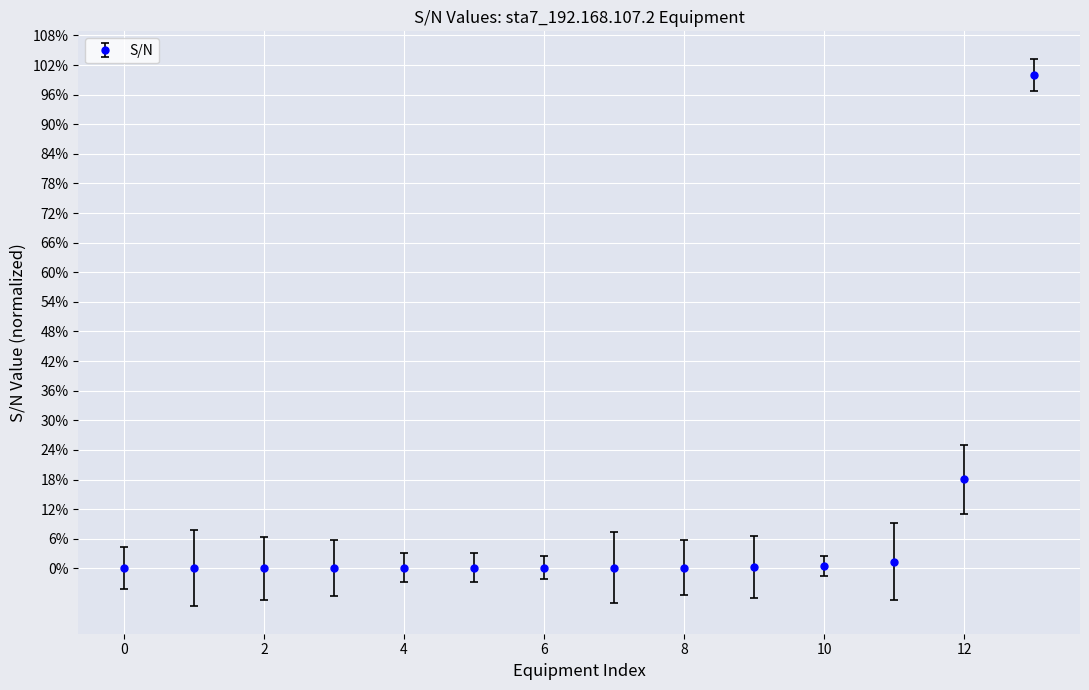

What is the difference between the maximum and minimum values?

100.0